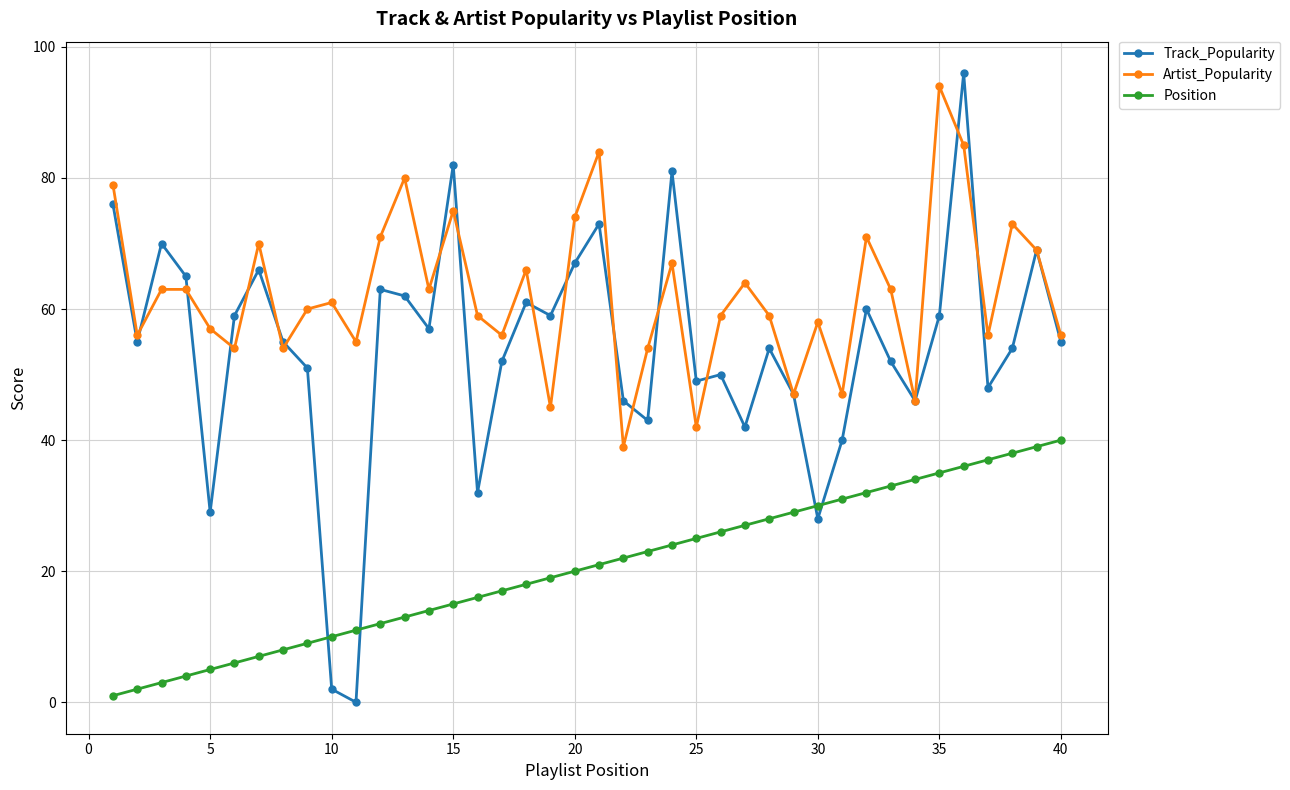

Which series has the largest total across all categories?

Artist_Popularity